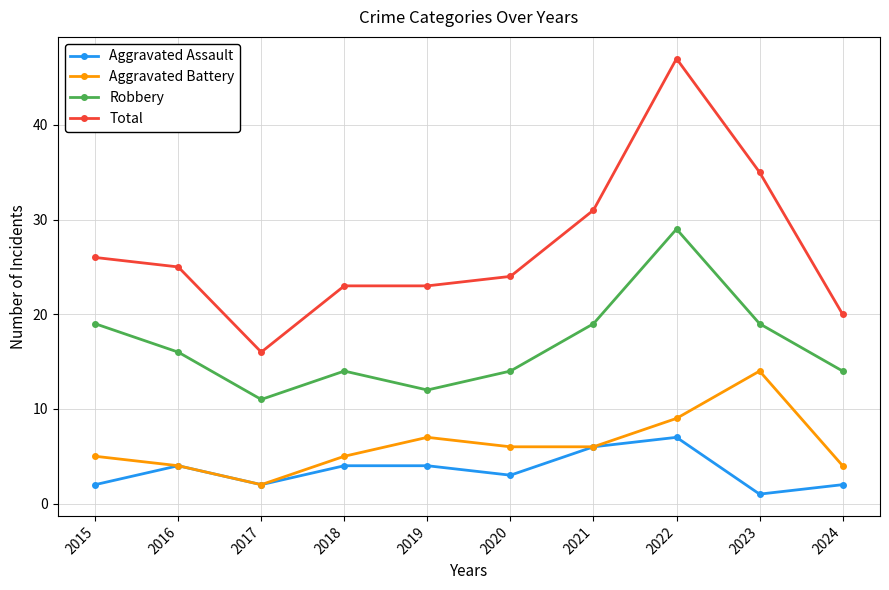

True or false: Aggravated Battery and Robbery intersect in this chart.

False